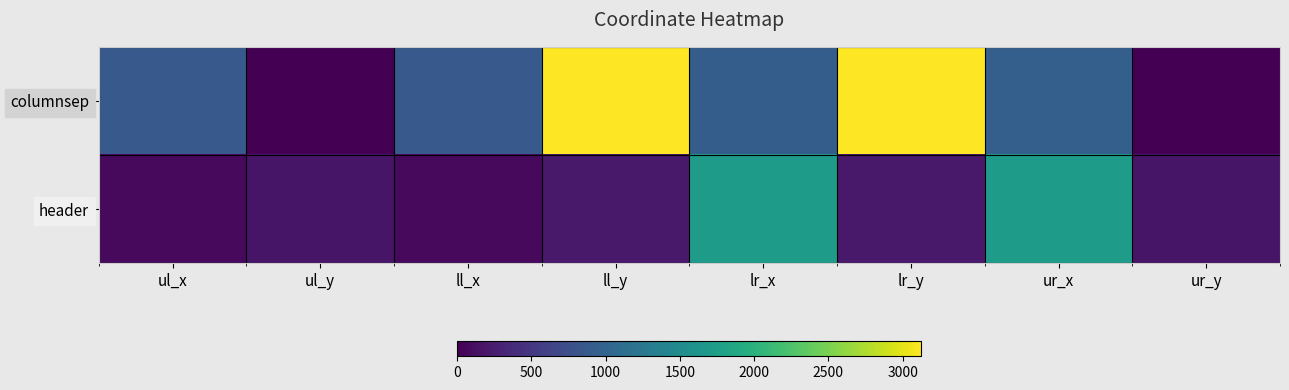

Rank the series by their maximum value, from highest to lowest.

columnsep, header